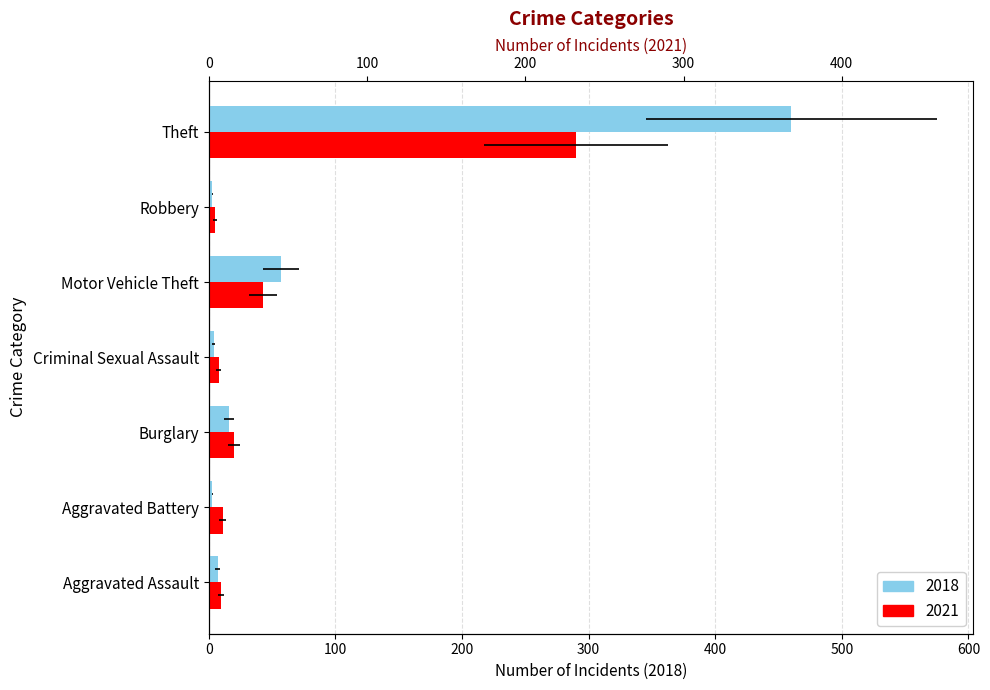

Read the 2021 value at Aggravated Assault.

10